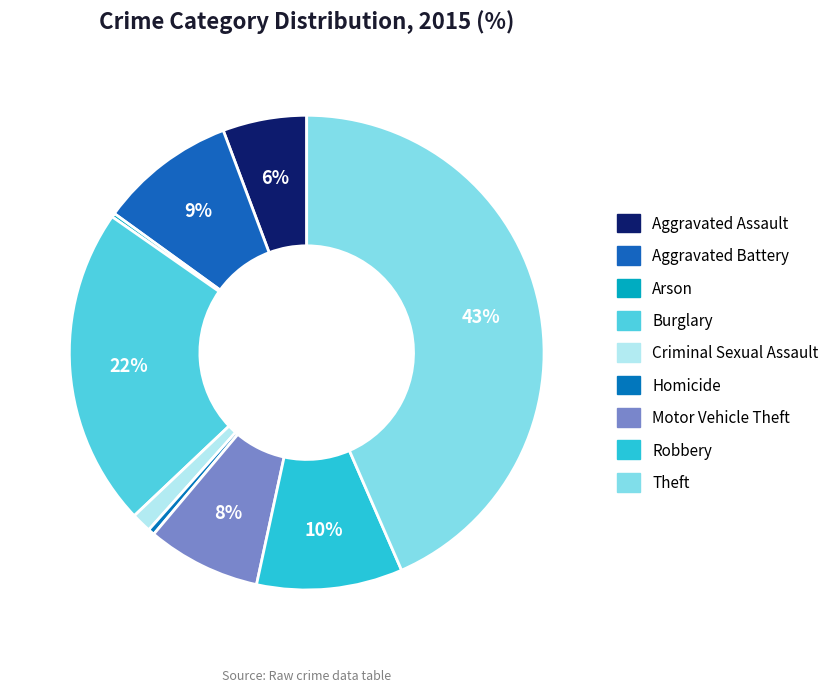

Does Robbery represent more than half of the total?

No